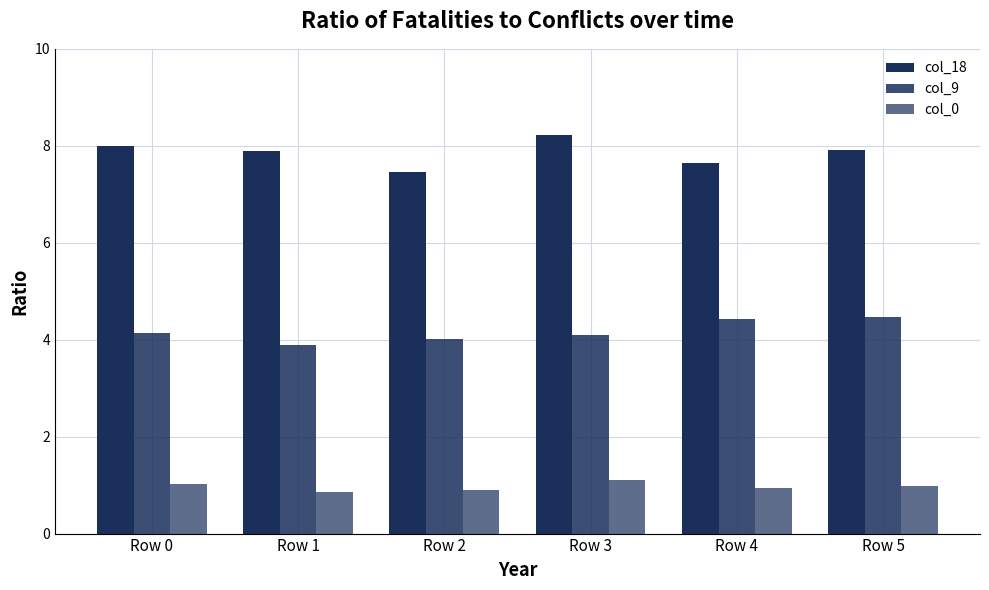

List the series in order of their peak value, highest first.

col_18, col_9, col_0